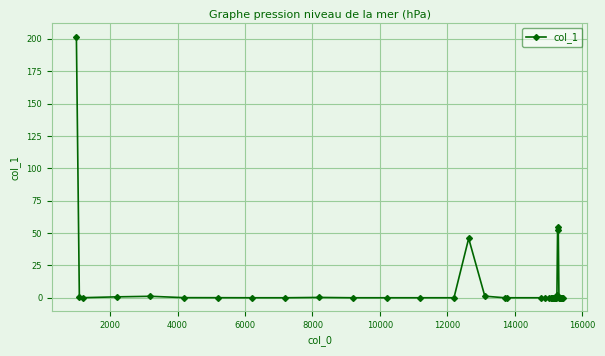

Does the chart have visible grid lines?

Yes